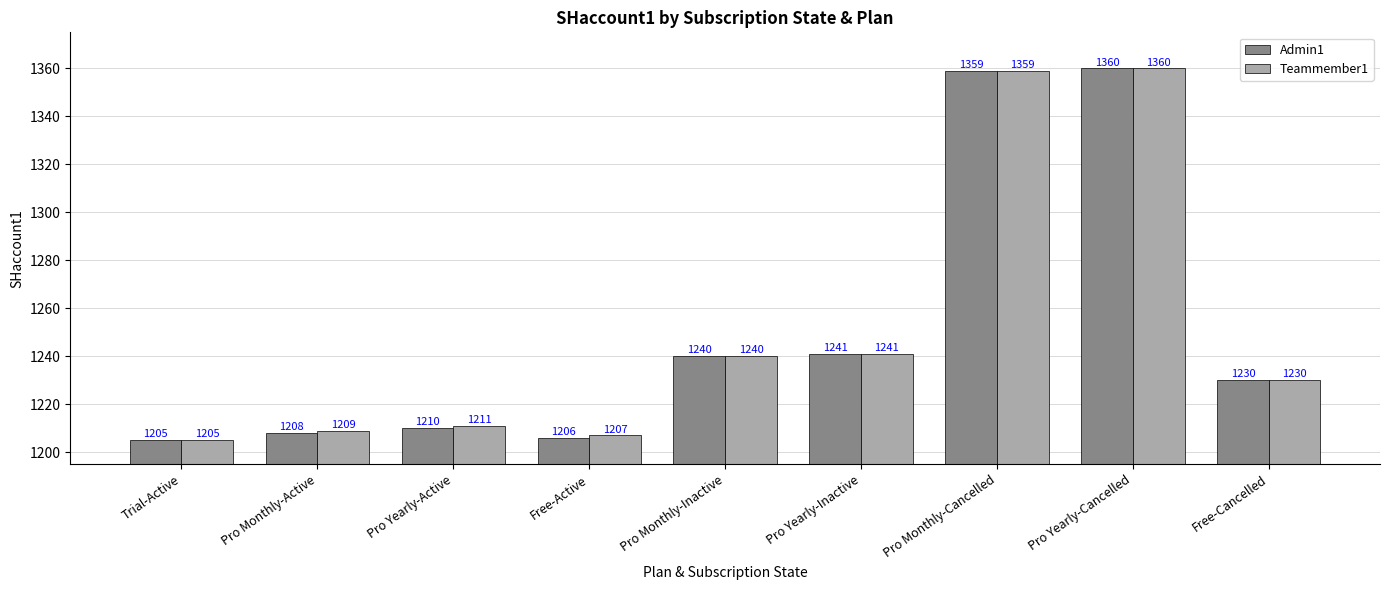

Does the chart contain stacked bars?

No